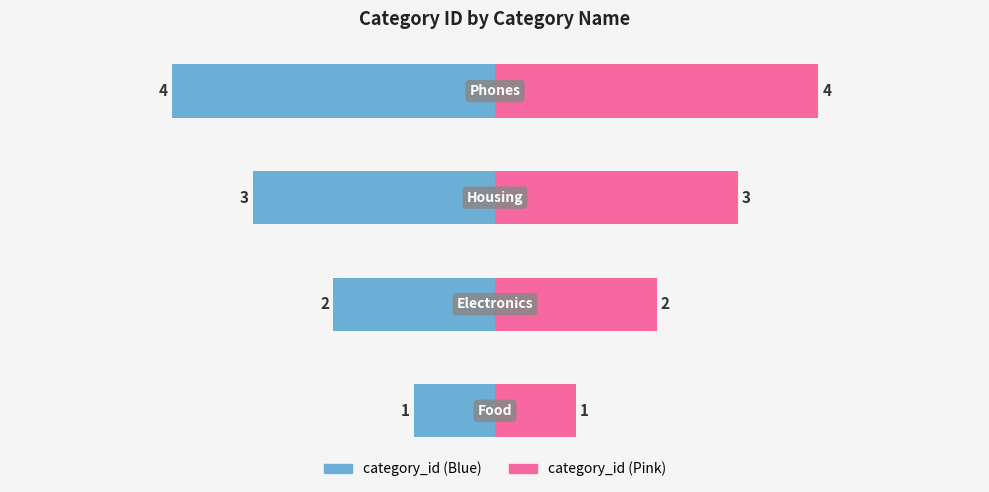

The value of category_id (right) at 0 is 1. True or false?

True